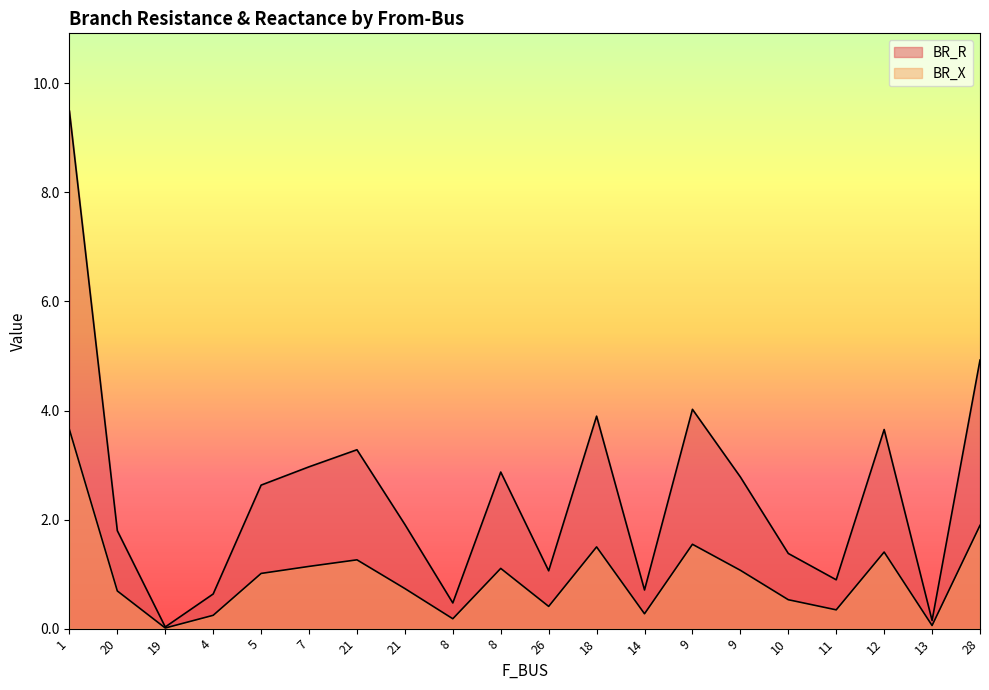

Which series has the largest range (max minus min)?

BR_R